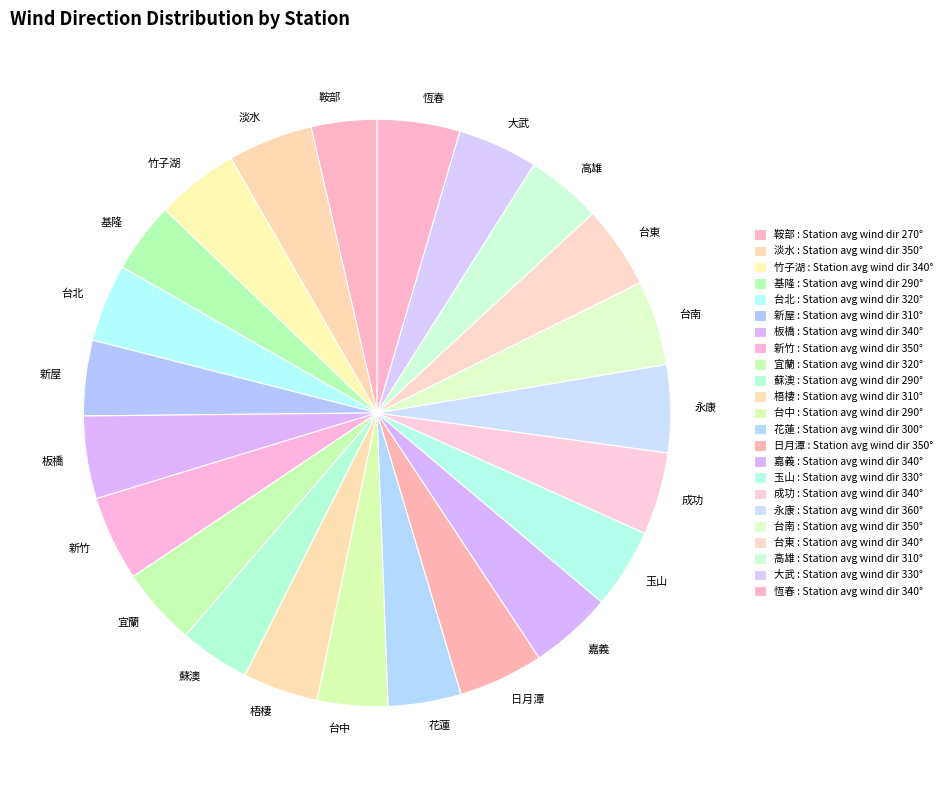

True or false: 台中 accounts for 4% of the total.

True